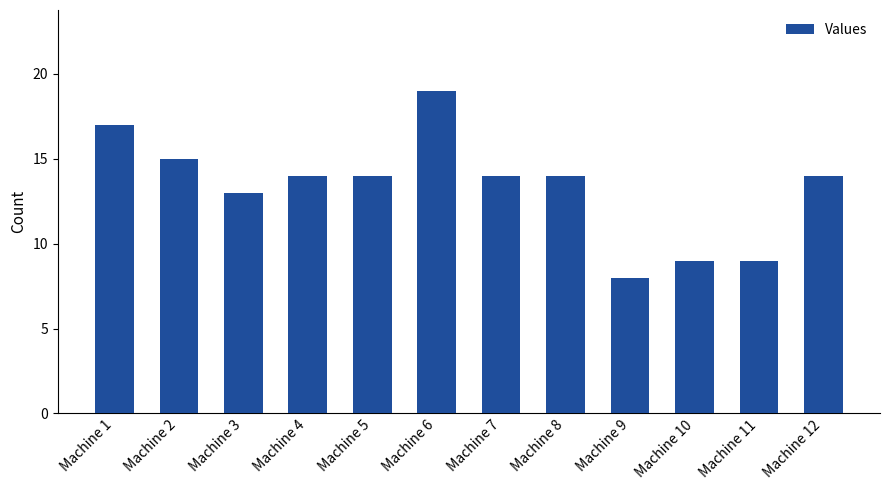

What is the change in value from Machine 2 to Machine 10?

-6